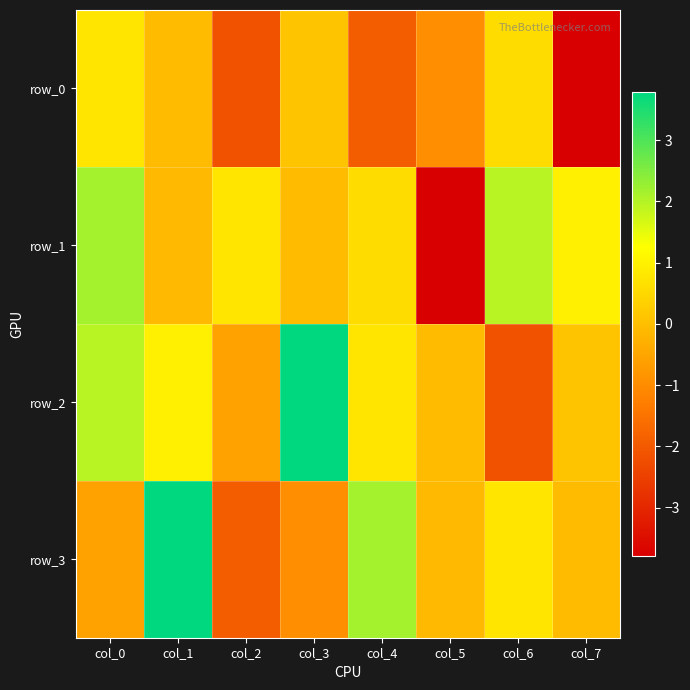

How many categories are shown in the chart?

8